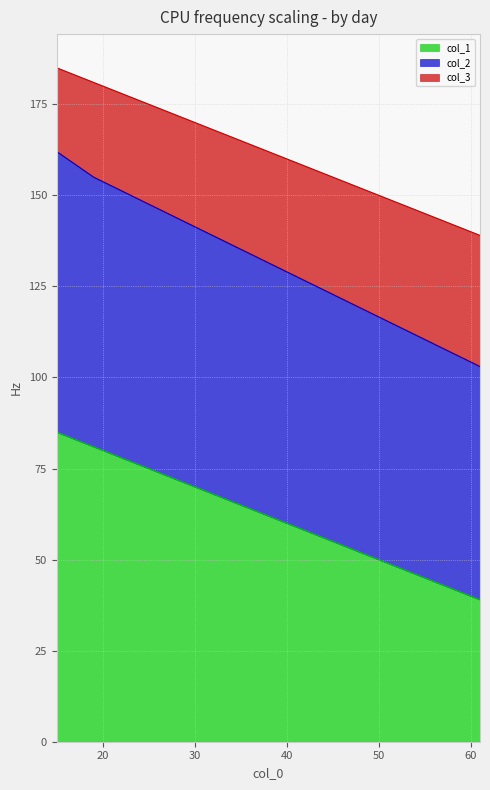

What are all the series names shown in the legend?

col_1, col_2, col_3